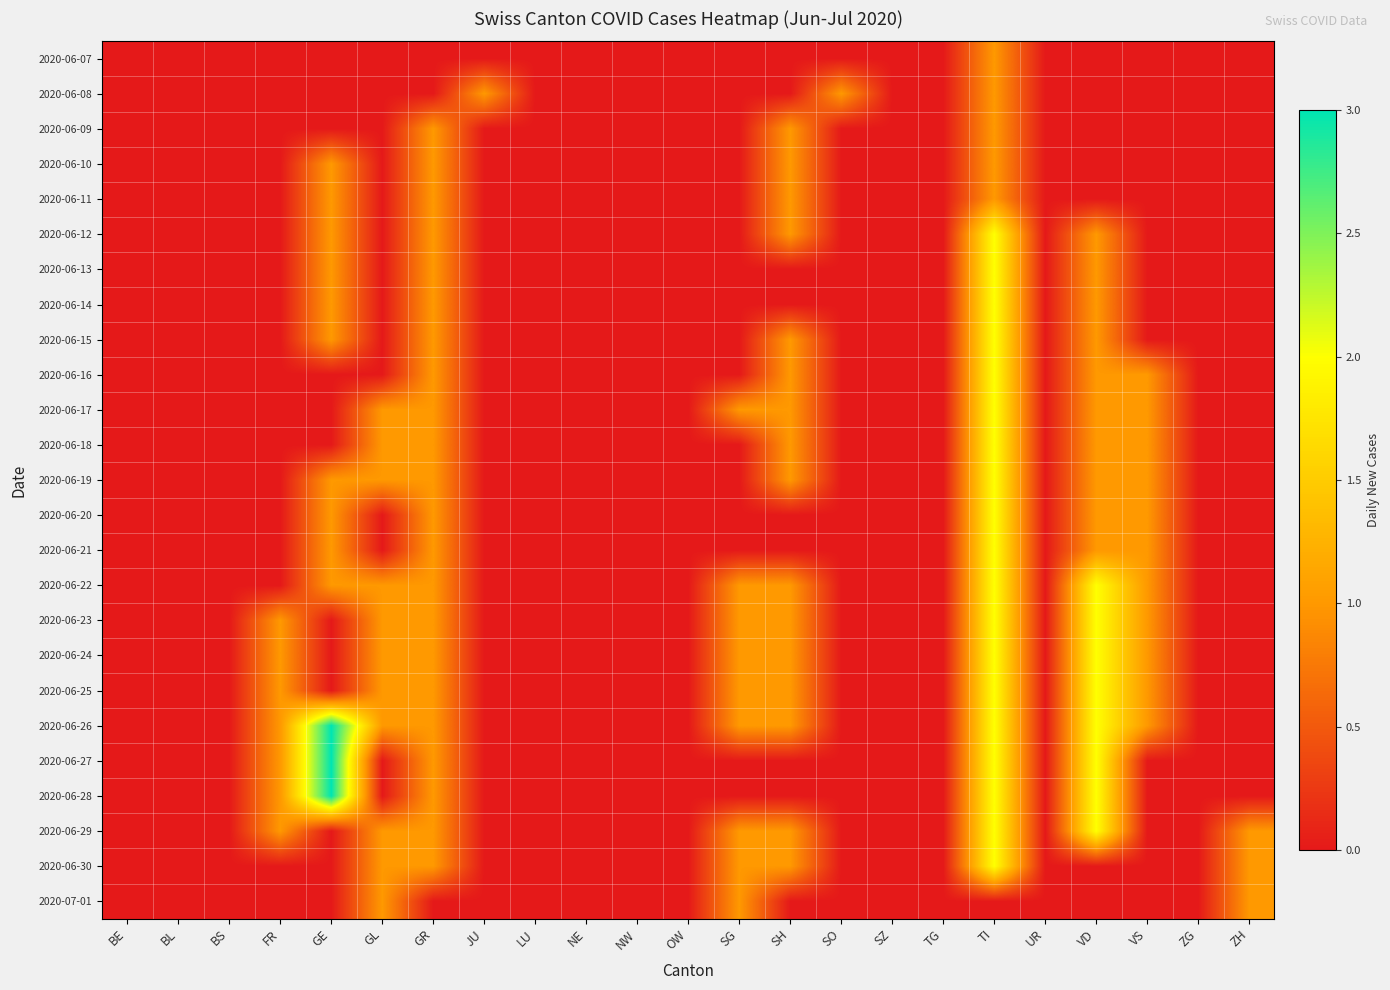

Reading right to left, extract all data points from this chart.

2020-06-07: ZH=0	ZG=0	VS=0	VD=0	UR=0	TI=1	TG=0	SZ=0	SO=0	SH=0	SG=0	OW=0	NW=0	NE=0	LU=0	JU=0	GR=0	GL=0	GE=0	FR=0	BS=0	BL=0	BE=0
2020-06-08: ZH=0	ZG=0	VS=0	VD=0	UR=0	TI=1	TG=0	SZ=0	SO=1	SH=0	SG=0	OW=0	NW=0	NE=0	LU=0	JU=1	GR=0	GL=0	GE=0	FR=0	BS=0	BL=0	BE=0
2020-06-09: ZH=0	ZG=0	VS=0	VD=0	UR=0	TI=1	TG=0	SZ=0	SO=0	SH=1	SG=0	OW=0	NW=0	NE=0	LU=0	JU=0	GR=1	GL=0	GE=0	FR=0	BS=0	BL=0	BE=0
2020-06-10: ZH=0	ZG=0	VS=0	VD=0	UR=0	TI=1	TG=0	SZ=0	SO=0	SH=1	SG=0	OW=0	NW=0	NE=0	LU=0	JU=0	GR=1	GL=0	GE=1	FR=0	BS=0	BL=0	BE=0
2020-06-11: ZH=0	ZG=0	VS=0	VD=0	UR=0	TI=1	TG=0	SZ=0	SO=0	SH=1	SG=0	OW=0	NW=0	NE=0	LU=0	JU=0	GR=1	GL=0	GE=1	FR=0	BS=0	BL=0	BE=0
2020-06-12: ZH=0	ZG=0	VS=0	VD=1	UR=0	TI=2	TG=0	SZ=0	SO=0	SH=1	SG=0	OW=0	NW=0	NE=0	LU=0	JU=0	GR=1	GL=0	GE=1	FR=0	BS=0	BL=0	BE=0
2020-06-13: ZH=0	ZG=0	VS=0	VD=1	UR=0	TI=2	TG=0	SZ=0	SO=0	SH=0	SG=0	OW=0	NW=0	NE=0	LU=0	JU=0	GR=1	GL=0	GE=1	FR=0	BS=0	BL=0	BE=0
2020-06-14: ZH=0	ZG=0	VS=0	VD=1	UR=0	TI=2	TG=0	SZ=0	SO=0	SH=0	SG=0	OW=0	NW=0	NE=0	LU=0	JU=0	GR=1	GL=0	GE=1	FR=0	BS=0	BL=0	BE=0
2020-06-15: ZH=0	ZG=0	VS=0	VD=1	UR=0	TI=2	TG=0	SZ=0	SO=0	SH=1	SG=0	OW=0	NW=0	NE=0	LU=0	JU=0	GR=1	GL=0	GE=1	FR=0	BS=0	BL=0	BE=0
2020-06-16: ZH=0	ZG=0	VS=1	VD=1	UR=0	TI=2	TG=0	SZ=0	SO=0	SH=1	SG=0	OW=0	NW=0	NE=0	LU=0	JU=0	GR=1	GL=0	GE=0	FR=0	BS=0	BL=0	BE=0
2020-06-17: ZH=0	ZG=0	VS=1	VD=1	UR=0	TI=2	TG=0	SZ=0	SO=0	SH=1	SG=1	OW=0	NW=0	NE=0	LU=0	JU=0	GR=1	GL=1	GE=0	FR=0	BS=0	BL=0	BE=0
2020-06-18: ZH=0	ZG=0	VS=1	VD=1	UR=0	TI=2	TG=0	SZ=0	SO=0	SH=1	SG=0	OW=0	NW=0	NE=0	LU=0	JU=0	GR=1	GL=1	GE=0	FR=0	BS=0	BL=0	BE=0
2020-06-19: ZH=0	ZG=0	VS=1	VD=1	UR=0	TI=2	TG=0	SZ=0	SO=0	SH=1	SG=0	OW=0	NW=0	NE=0	LU=0	JU=0	GR=1	GL=1	GE=1	FR=0	BS=0	BL=0	BE=0
2020-06-20: ZH=0	ZG=0	VS=1	VD=1	UR=0	TI=2	TG=0	SZ=0	SO=0	SH=0	SG=0	OW=0	NW=0	NE=0	LU=0	JU=0	GR=1	GL=0	GE=1	FR=0	BS=0	BL=0	BE=0
2020-06-21: ZH=0	ZG=0	VS=1	VD=1	UR=0	TI=2	TG=0	SZ=0	SO=0	SH=0	SG=0	OW=0	NW=0	NE=0	LU=0	JU=0	GR=1	GL=0	GE=1	FR=0	BS=0	BL=0	BE=0
2020-06-22: ZH=0	ZG=0	VS=1	VD=2	UR=0	TI=2	TG=0	SZ=0	SO=0	SH=1	SG=1	OW=0	NW=0	NE=0	LU=0	JU=0	GR=1	GL=1	GE=1	FR=0	BS=0	BL=0	BE=0
2020-06-23: ZH=0	ZG=0	VS=1	VD=2	UR=0	TI=2	TG=0	SZ=0	SO=0	SH=1	SG=1	OW=0	NW=0	NE=0	LU=0	JU=0	GR=1	GL=1	GE=0	FR=1	BS=0	BL=0	BE=0
2020-06-24: ZH=0	ZG=0	VS=1	VD=2	UR=0	TI=2	TG=0	SZ=0	SO=0	SH=1	SG=1	OW=0	NW=0	NE=0	LU=0	JU=0	GR=1	GL=1	GE=0	FR=1	BS=0	BL=0	BE=0
2020-06-25: ZH=0	ZG=0	VS=1	VD=2	UR=0	TI=2	TG=0	SZ=0	SO=0	SH=1	SG=1	OW=0	NW=0	NE=0	LU=0	JU=0	GR=1	GL=1	GE=0	FR=1	BS=0	BL=0	BE=0
2020-06-26: ZH=0	ZG=0	VS=1	VD=2	UR=0	TI=2	TG=0	SZ=0	SO=0	SH=1	SG=1	OW=0	NW=0	NE=0	LU=0	JU=0	GR=1	GL=1	GE=3	FR=1	BS=0	BL=0	BE=0
2020-06-27: ZH=0	ZG=0	VS=0	VD=2	UR=0	TI=2	TG=0	SZ=0	SO=0	SH=0	SG=0	OW=0	NW=0	NE=0	LU=0	JU=0	GR=1	GL=0	GE=3	FR=1	BS=0	BL=0	BE=0
2020-06-28: ZH=0	ZG=0	VS=0	VD=2	UR=0	TI=2	TG=0	SZ=0	SO=0	SH=0	SG=0	OW=0	NW=0	NE=0	LU=0	JU=0	GR=1	GL=0	GE=3	FR=1	BS=0	BL=0	BE=0
2020-06-29: ZH=1	ZG=0	VS=0	VD=2	UR=0	TI=2	TG=0	SZ=0	SO=0	SH=1	SG=1	OW=0	NW=0	NE=0	LU=0	JU=0	GR=1	GL=1	GE=0	FR=1	BS=0	BL=0	BE=0
2020-06-30: ZH=1	ZG=0	VS=0	VD=0	UR=0	TI=2	TG=0	SZ=0	SO=0	SH=1	SG=1	OW=0	NW=0	NE=0	LU=0	JU=0	GR=1	GL=1	GE=0	FR=0	BS=0	BL=0	BE=0
2020-07-01: ZH=1	ZG=0	VS=0	VD=0	UR=0	TI=0	TG=0	SZ=0	SO=0	SH=0	SG=1	OW=0	NW=0	NE=0	LU=0	JU=0	GR=0	GL=1	GE=0	FR=0	BS=0	BL=0	BE=0